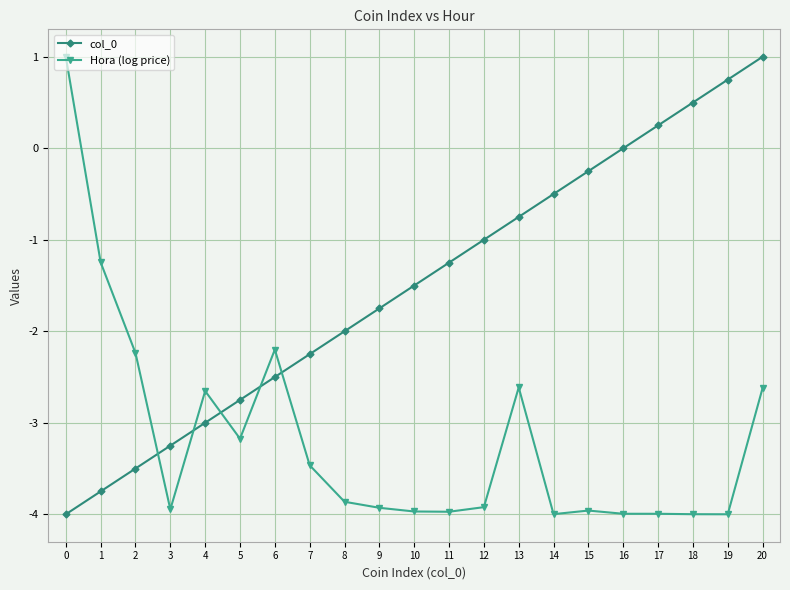

What is the difference between the highest and lowest values at 16?

4.0